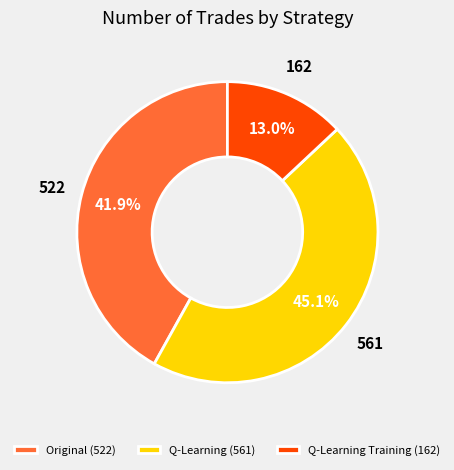

Is Original (522) the majority of the pie?

No